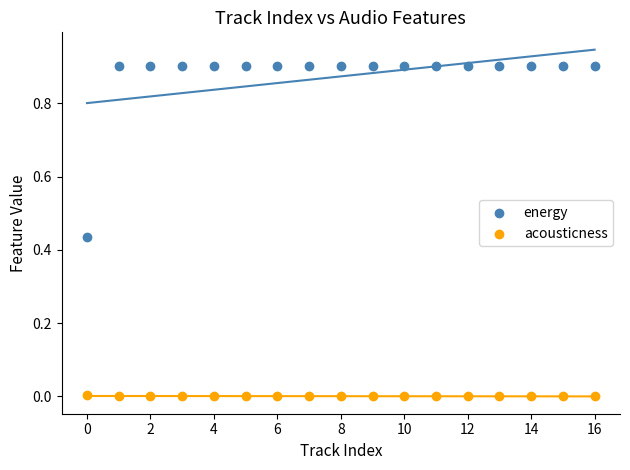

Which series has the largest Y range (max minus min)?

energy